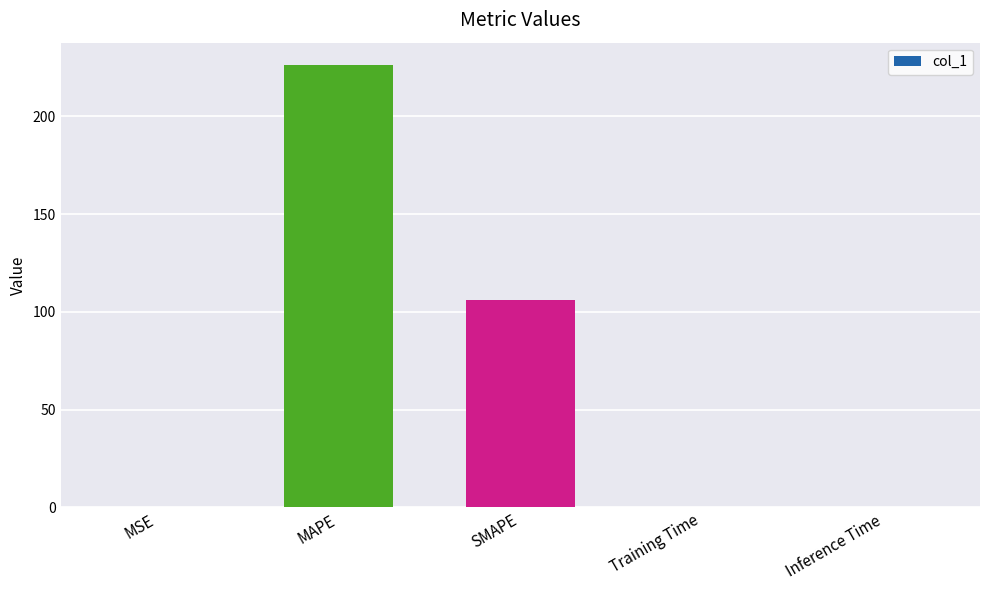

The value at Training Time is 0.0. True or false?

True